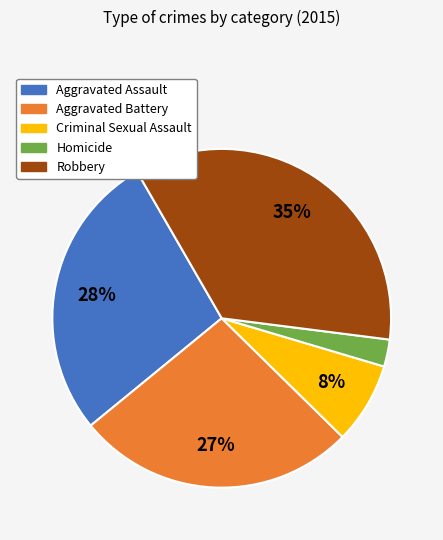

Approximately how many times larger is the value at Aggravated Battery compared to Criminal Sexual Assault?

3.4